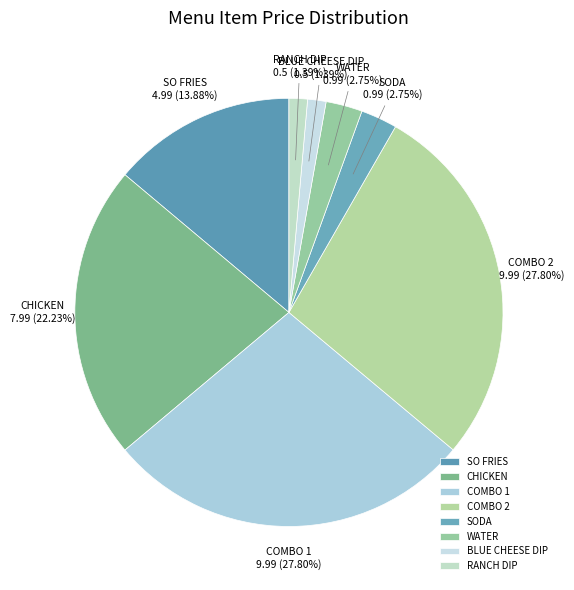

How many slices are in this pie chart?

8